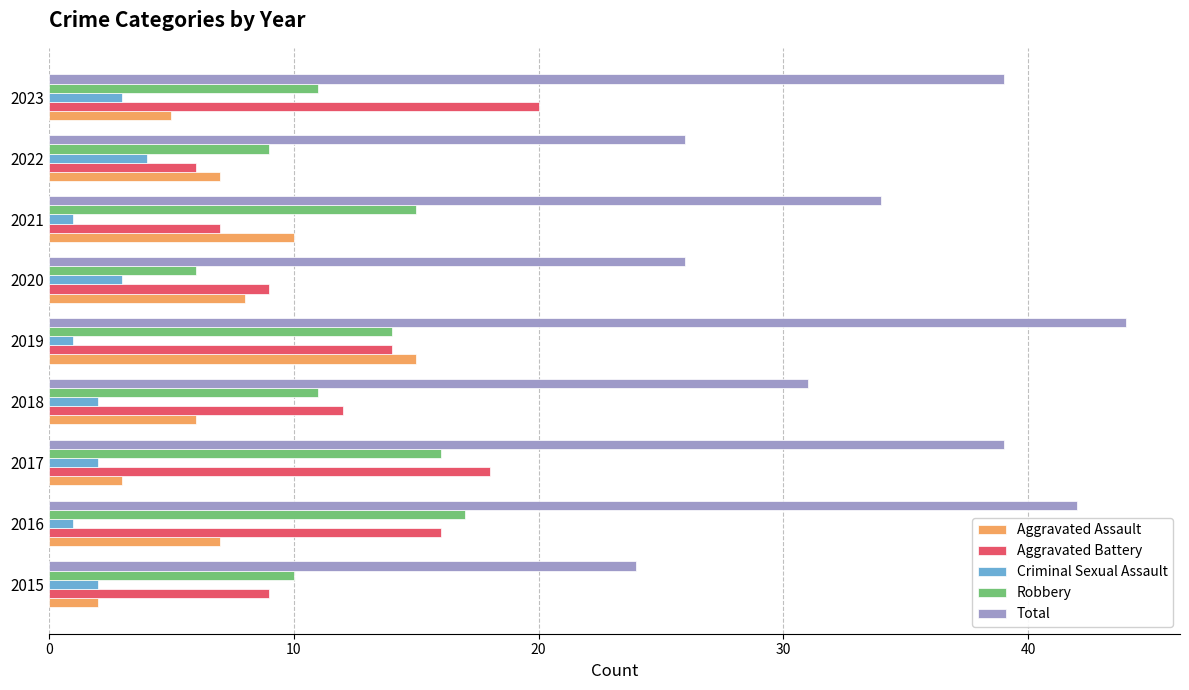

What is the sum of all Robbery values?

109